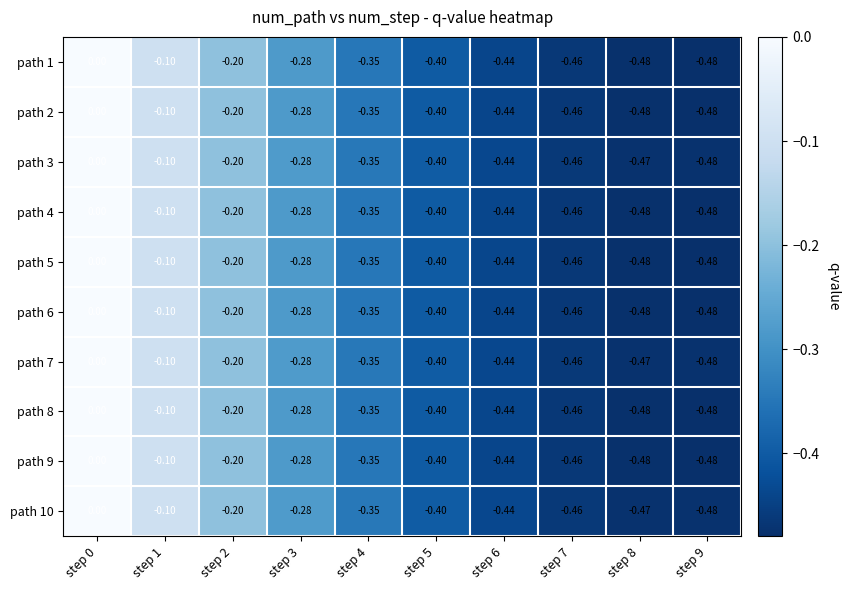

Is the value of path 10 at step 4 greater than the value of path 8 at step 2?

No